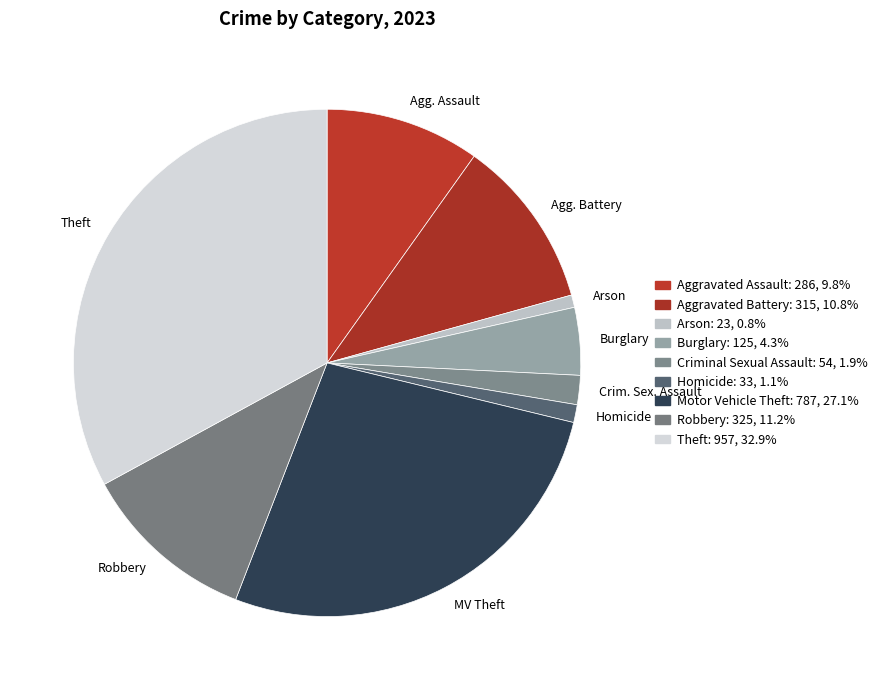

How many slices are in this pie chart?

9